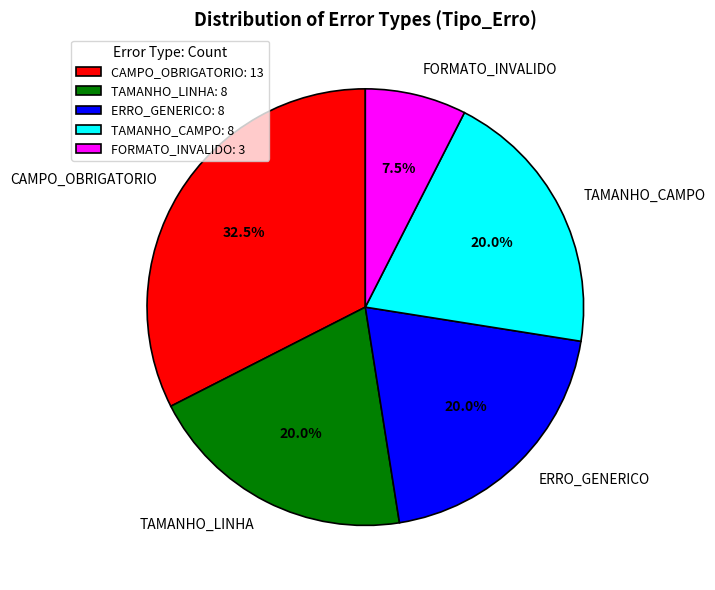

To the nearest percent, what is the difference between the ERRO_GENERICO and CAMPO_OBRIGATORIO slice percentages?

12%